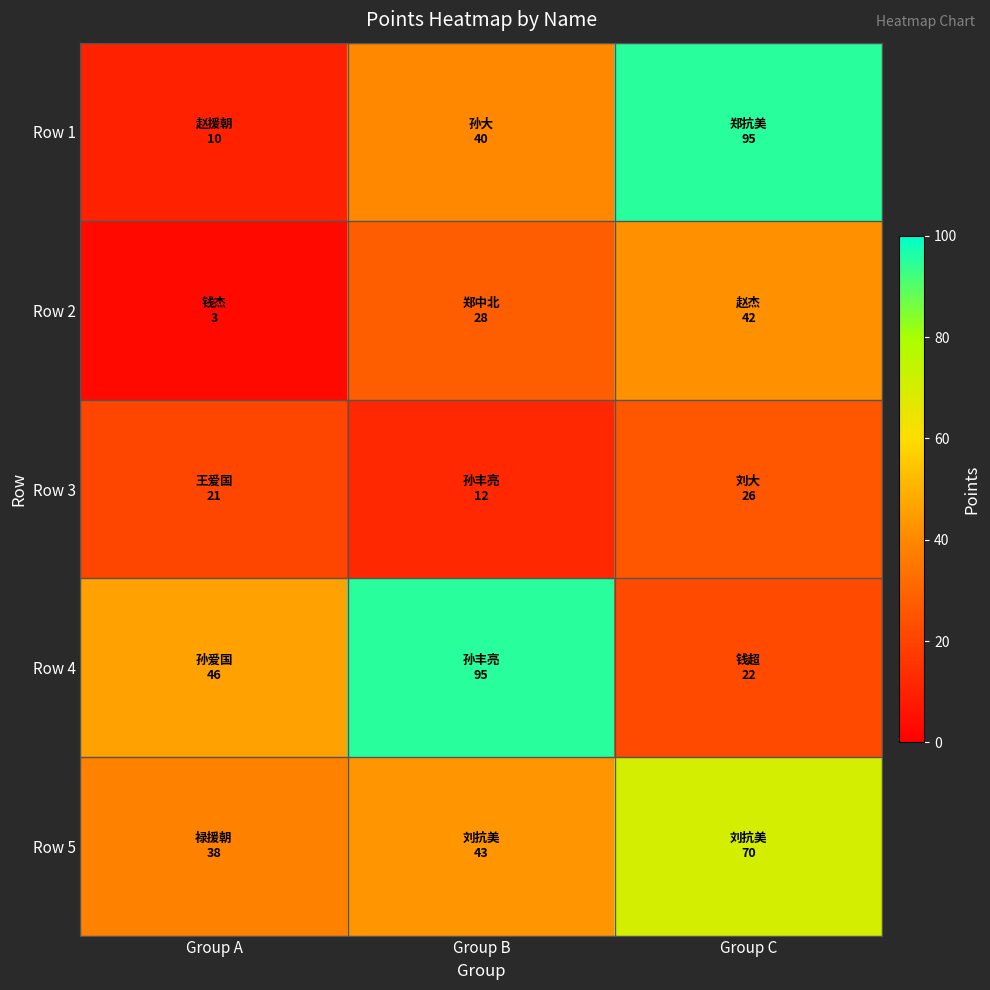

What is the difference between the highest and lowest values at Group A?

43